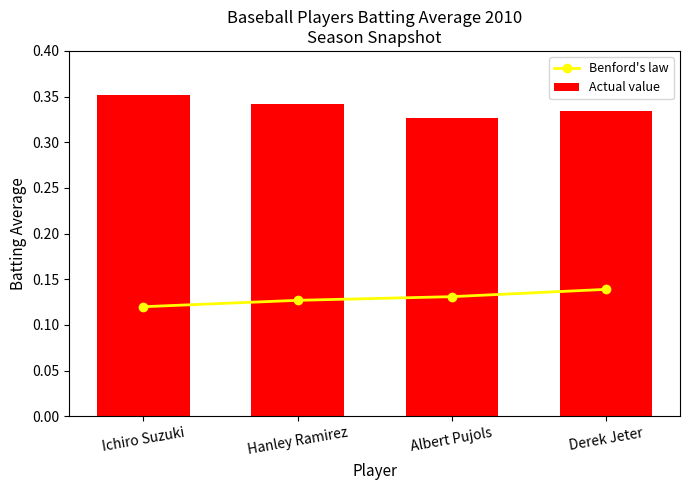

True or false: Benford's law has a value of 0.1 at Hanley Ramirez.

False